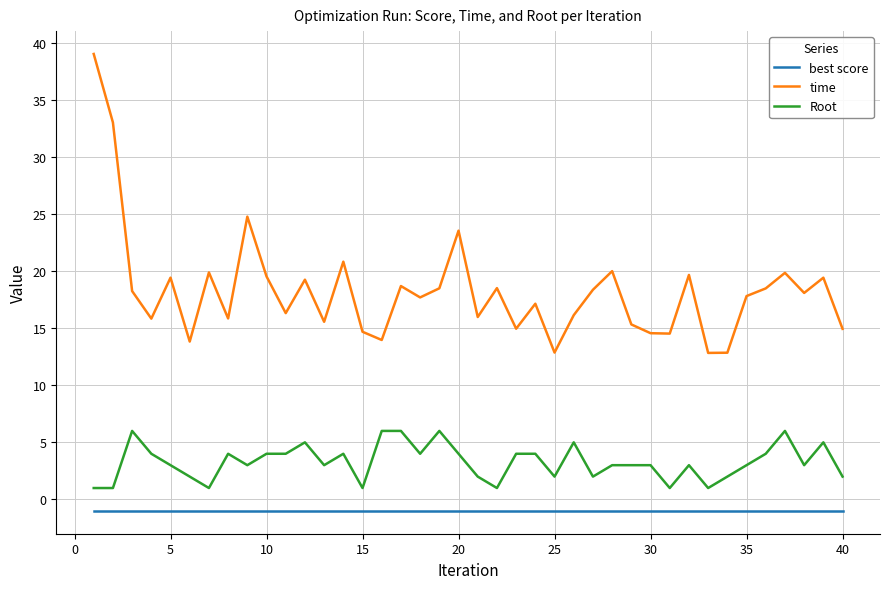

Which series has the largest total across all categories?

time